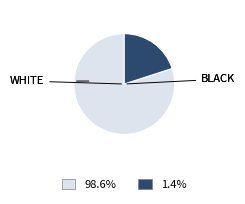

Does any single category account for the majority?

Yes